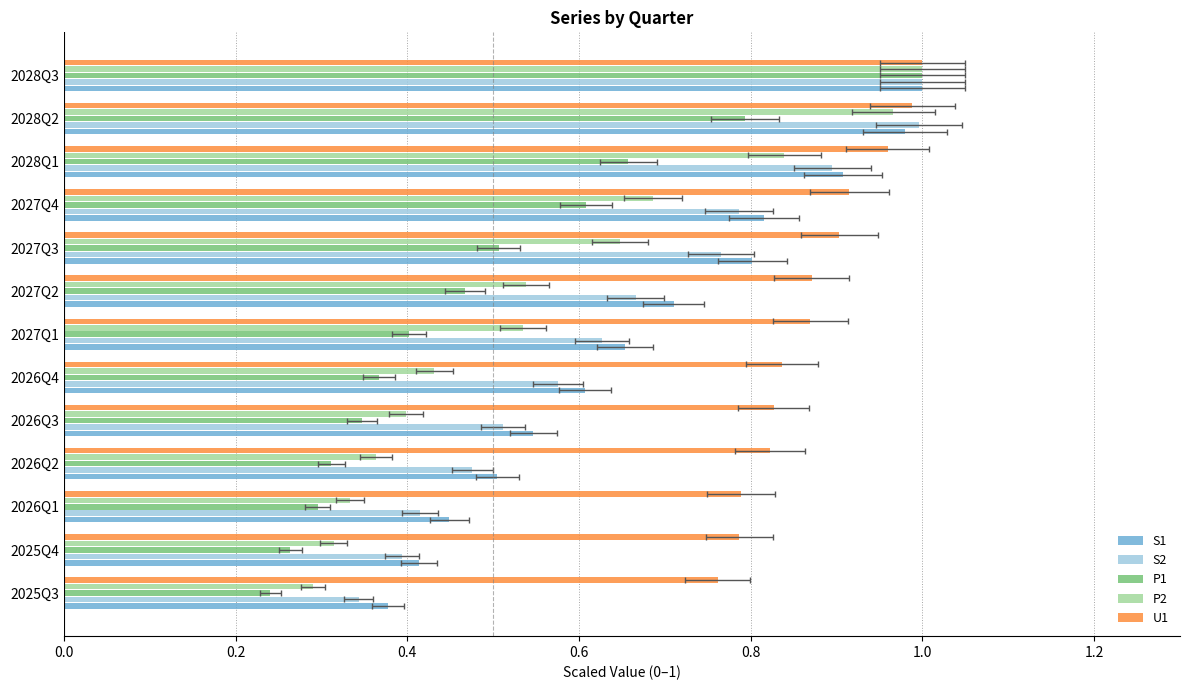

True or false: P2 has a value of 1.0 at 2027Q4.

False